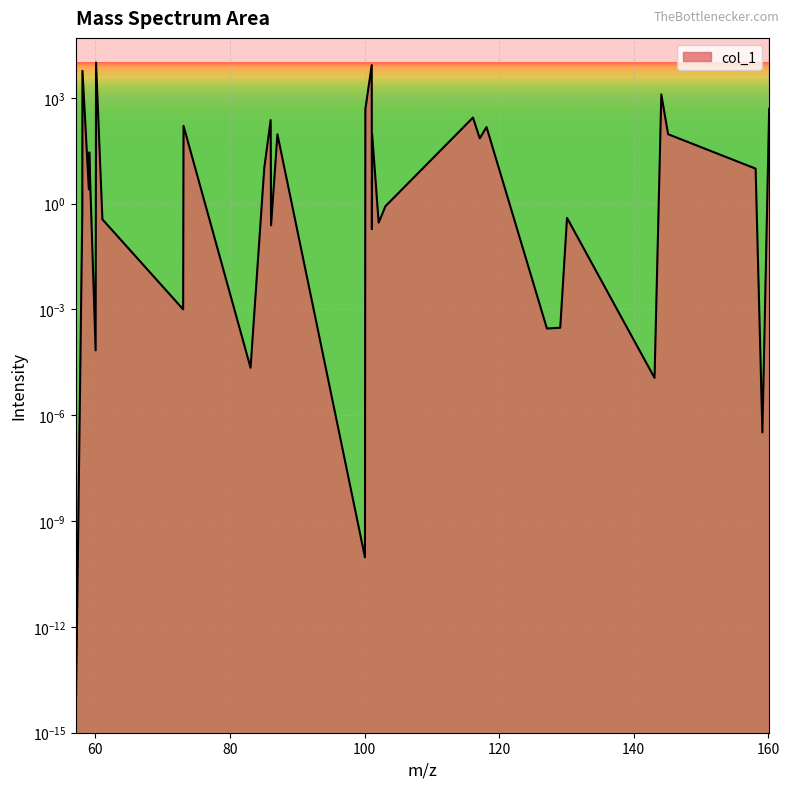

What is the label of the 13th point from the left?

85.089149